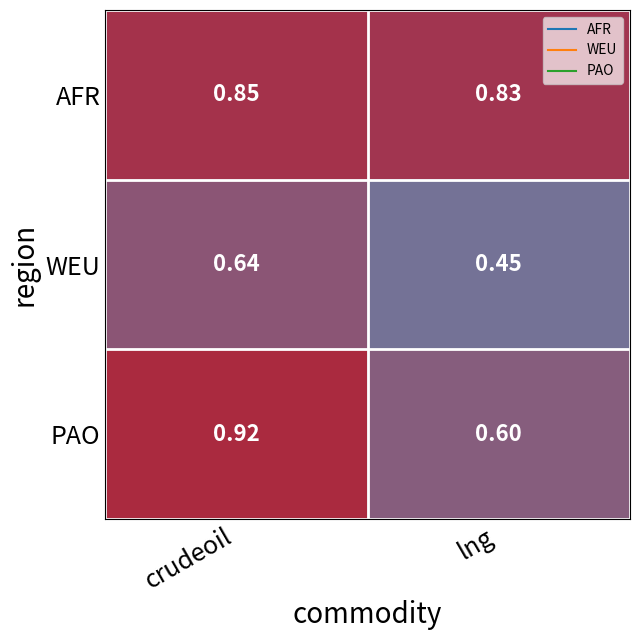

Which label corresponds to the smallest value in the chart?

lng